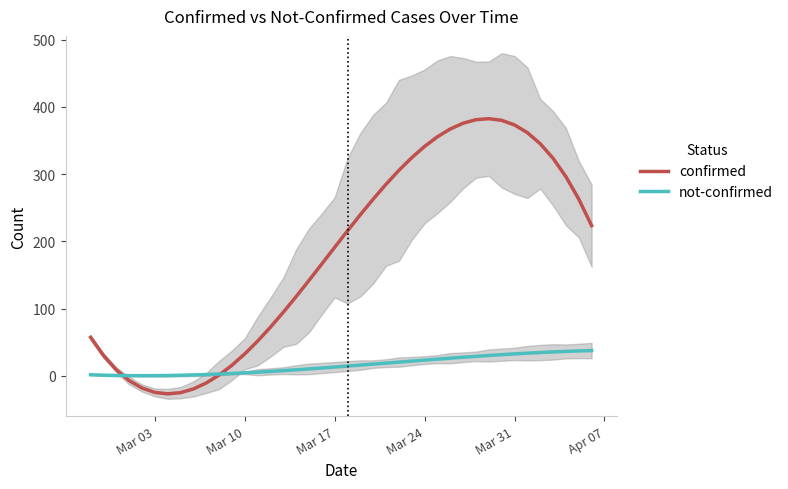

What is the maximum value for confirmed?

382.5